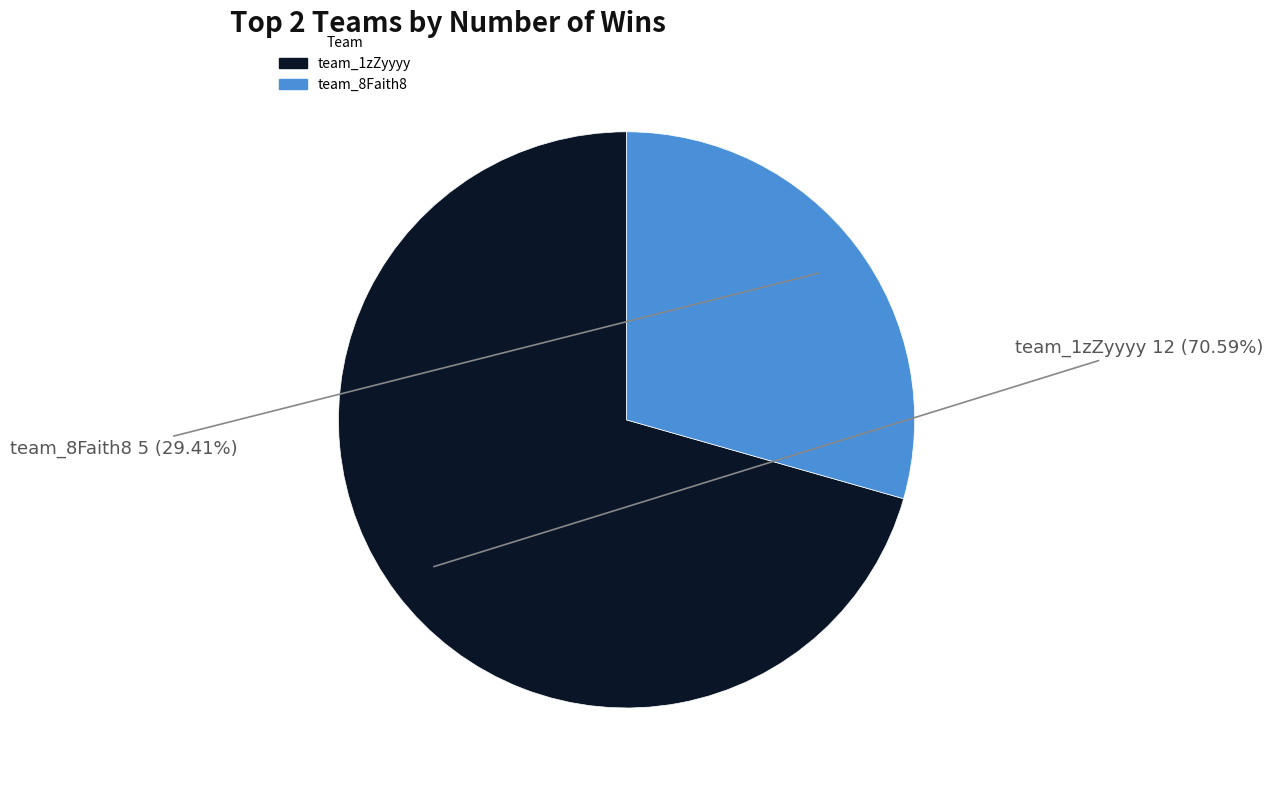

What portion of the pie excludes team_8Faith8?

70.6%